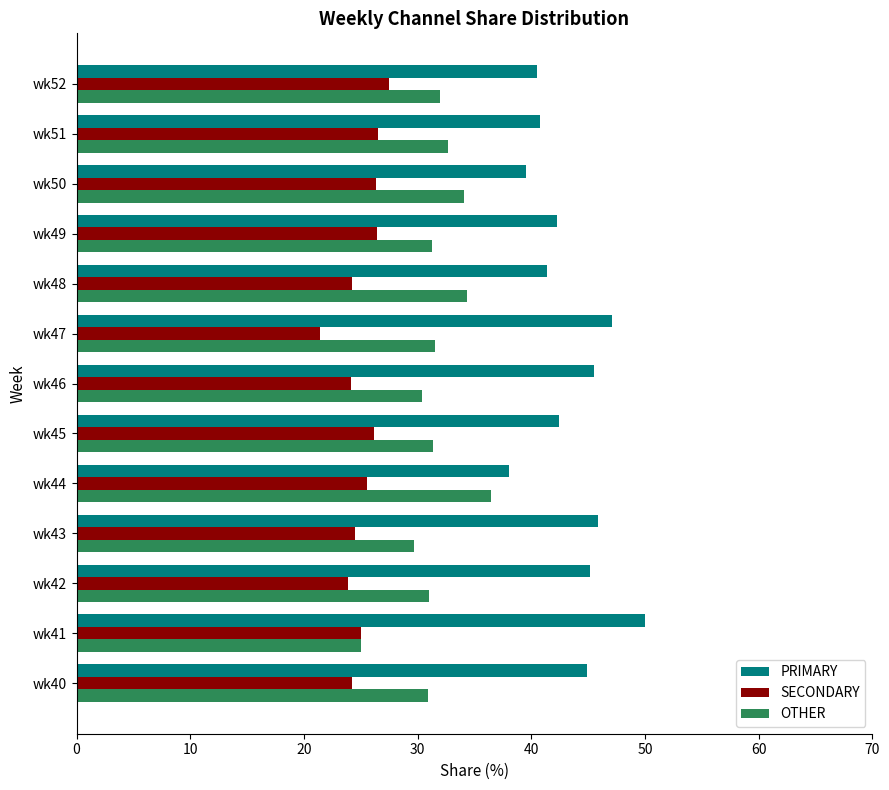

What is the difference between the PRIMARY values at wk47 and wk48?

5.7